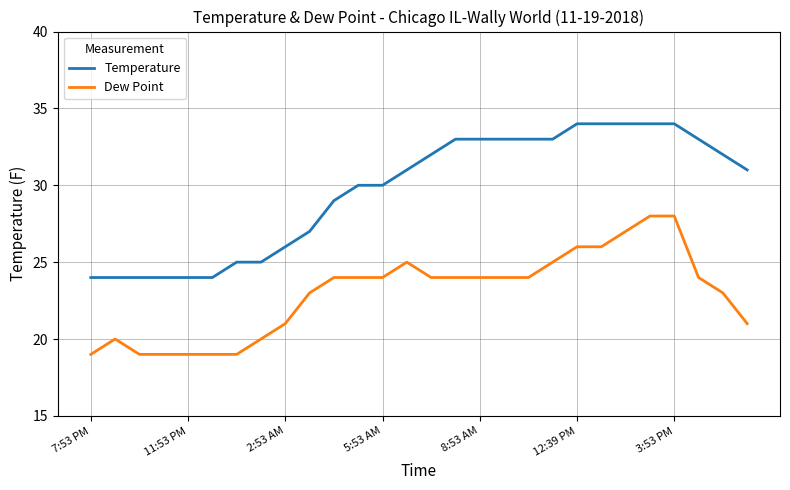

What is the minimum value for Dew Point?

19